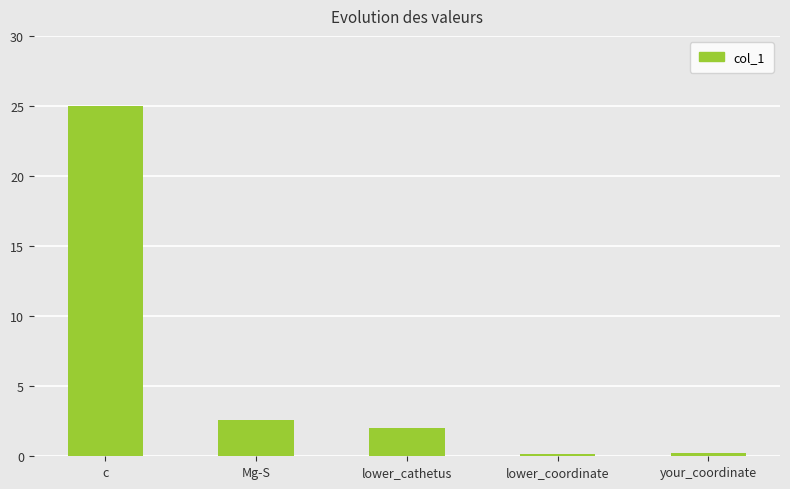

What is the maximum value shown in the chart?

25.0